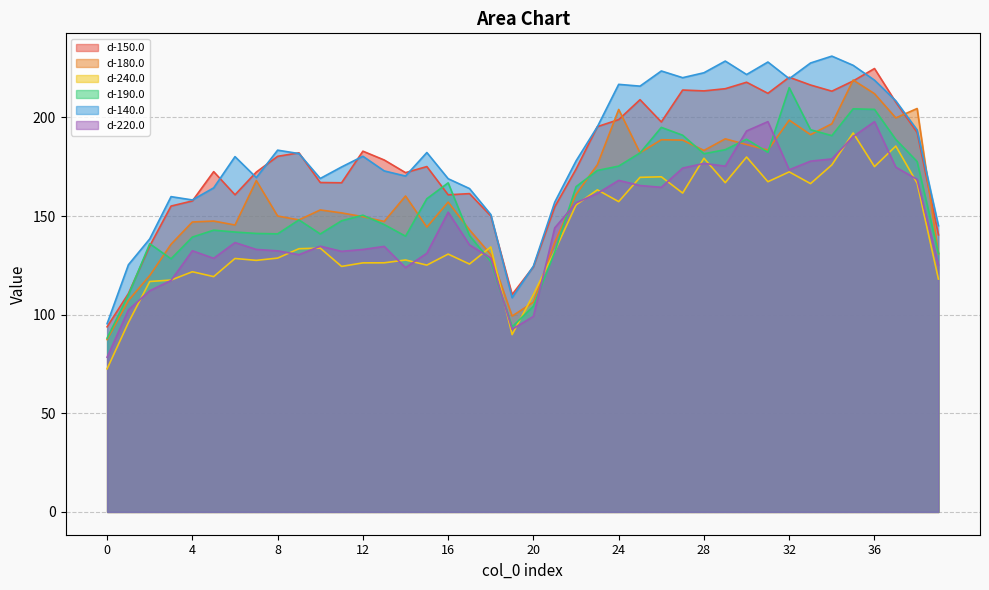

Reading left to right, list all the values displayed in this chart.

d-150.0: 93.9	110.7	134.9	155.1	157.7	172.5	160.8	172.3	180.3	182.1	167.0	166.9	182.9	178.4	172.0	175.1	160.8	161.4	150.1	110.2	124.3	154.7	173.8	195.3	198.9	209.0	197.7	213.9	213.5	214.6	217.9	212.2	220.4	216.4	213.3	218.5	224.8	207.8	192.4	140.5
d-180.0: 87.4	107.2	119.8	135.7	147.0	147.5	145.5	168.0	150.0	148.1	153.1	151.6	149.7	147.3	160.2	144.4	157.1	143.0	130.5	99.3	106.3	136.7	161.0	176.1	204.1	182.1	188.7	188.5	183.3	189.2	186.2	183.5	198.7	191.3	196.8	219.0	212.1	199.8	204.5	130.9
d-240.0: 72.6	96.0	116.8	117.6	121.8	119.3	128.5	127.5	128.7	133.5	133.8	124.5	126.3	126.3	127.7	125.1	130.7	125.7	134.4	89.9	110.3	132.2	155.7	163.3	157.3	169.6	169.9	161.7	179.3	166.9	179.9	167.4	172.4	166.5	176.0	192.2	175.1	185.5	166.7	118.1
d-190.0: 88.1	110.0	136.0	128.3	139.3	142.8	141.9	141.2	141.0	148.1	140.9	147.6	150.5	145.7	139.8	158.8	166.8	140.2	126.9	93.8	104.3	131.7	164.9	173.1	175.3	182.0	195.0	191.0	181.6	183.7	188.9	182.3	215.1	193.8	190.8	204.4	204.1	188.8	177.7	131.1
d-140.0: 95.4	125.3	138.4	159.9	158.2	164.3	180.1	169.5	183.4	181.7	169.1	174.9	180.3	172.9	170.3	182.2	168.9	164.0	150.8	108.6	124.6	157.0	178.0	195.3	216.8	215.9	223.6	220.2	222.7	228.6	221.8	228.1	219.7	227.6	231.1	226.4	218.9	208.4	193.7	145.1
d-220.0: 78.4	102.4	112.1	117.4	132.4	128.6	136.6	133.1	132.4	130.4	134.7	132.1	133.1	134.6	123.9	131.1	152.0	135.4	128.7	92.6	99.2	144.0	156.7	161.5	168.1	165.5	164.6	174.3	176.7	175.3	193.2	197.9	173.5	177.8	179.0	190.3	197.9	174.8	168.6	125.2